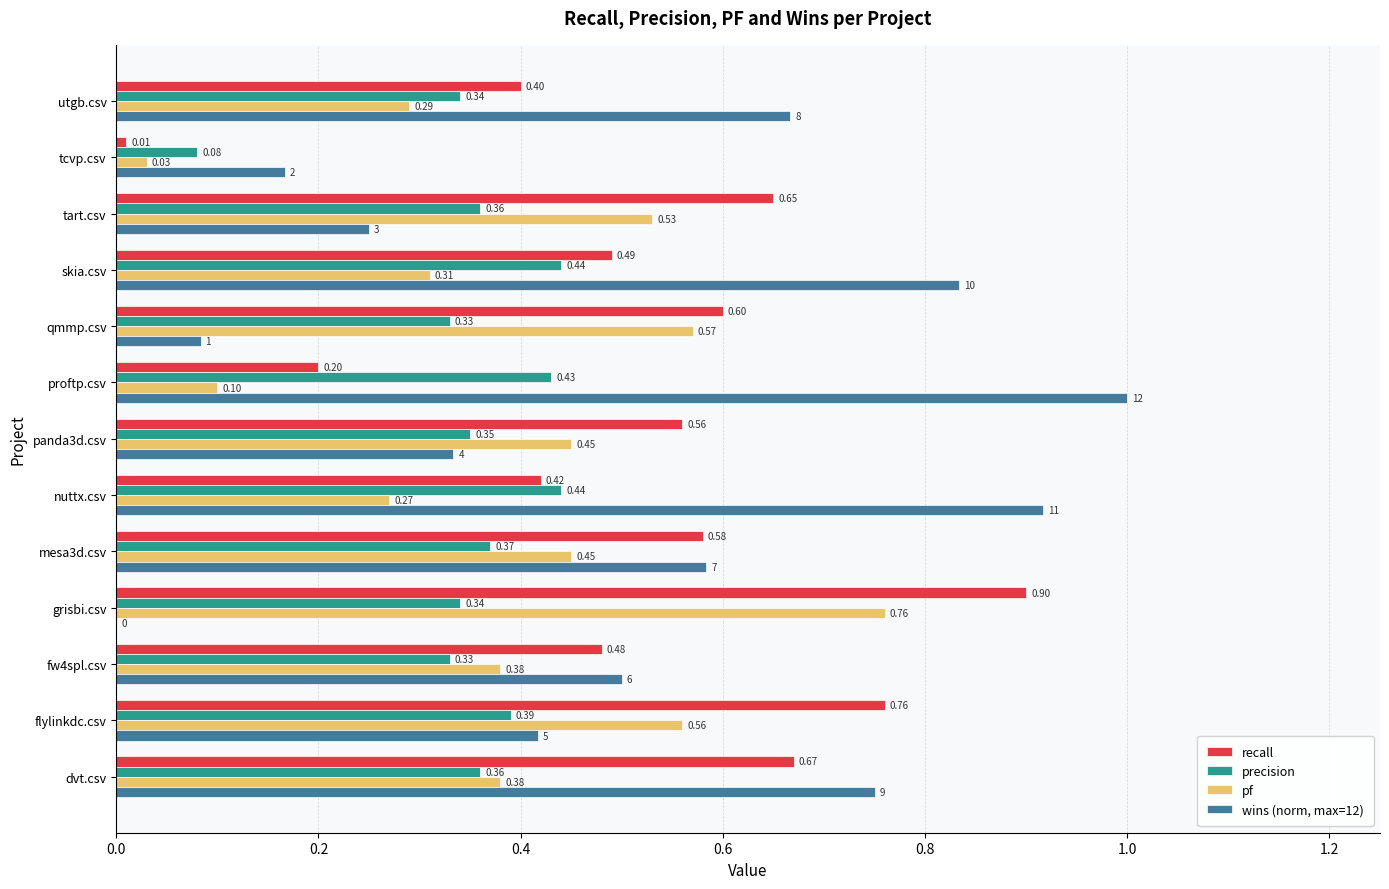

At which label is pf closest to 0?

tcvp.csv